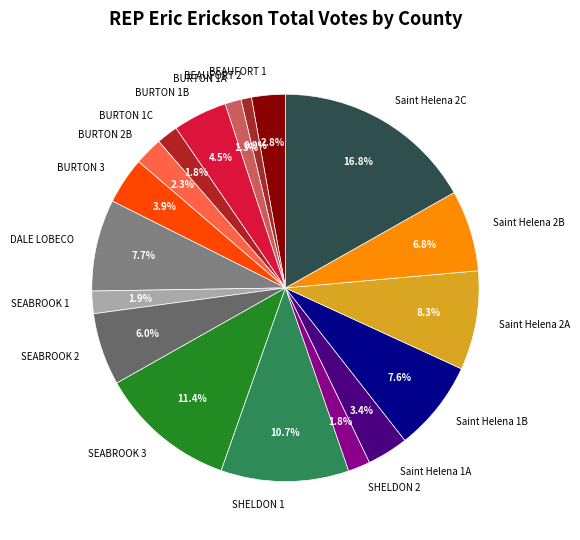

The SHELDON 2 slice represents 9% of the pie. True or false?

False